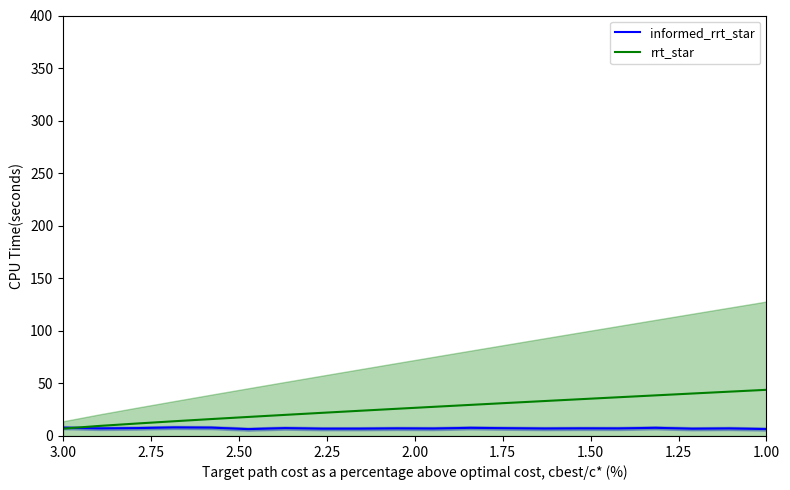

The value of informed_rrt_star at 1.00 is 10.5. True or false?

False